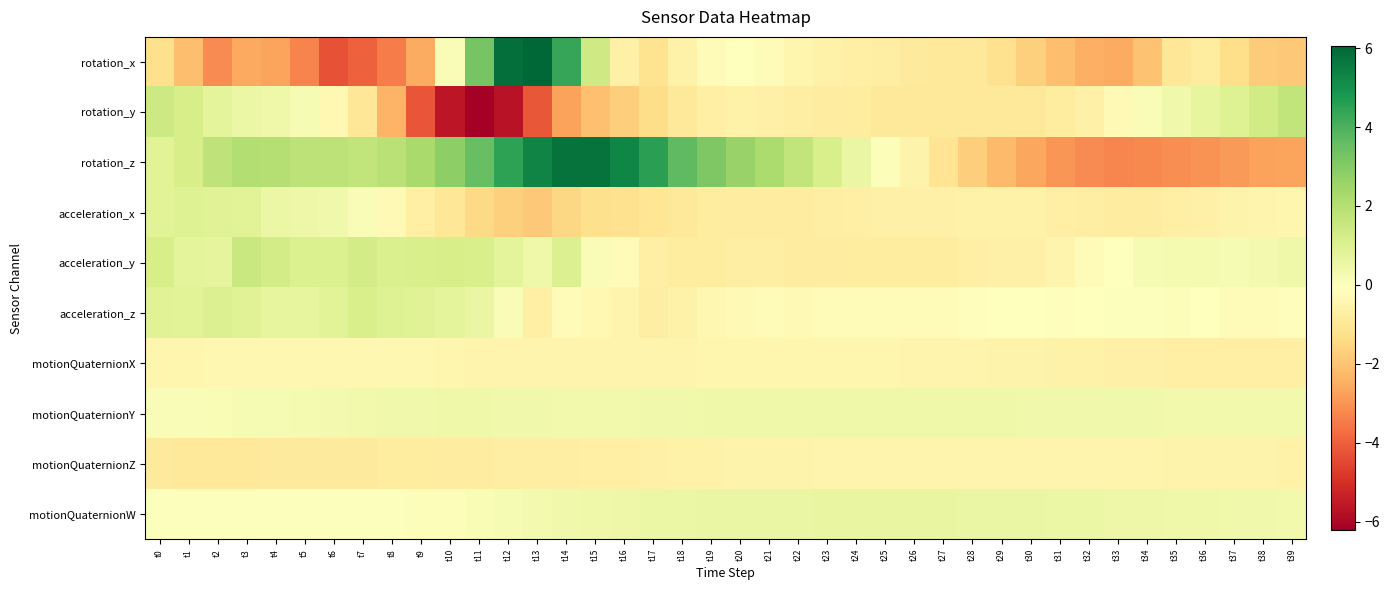

Which series has the widest spread of values?

rotation_x